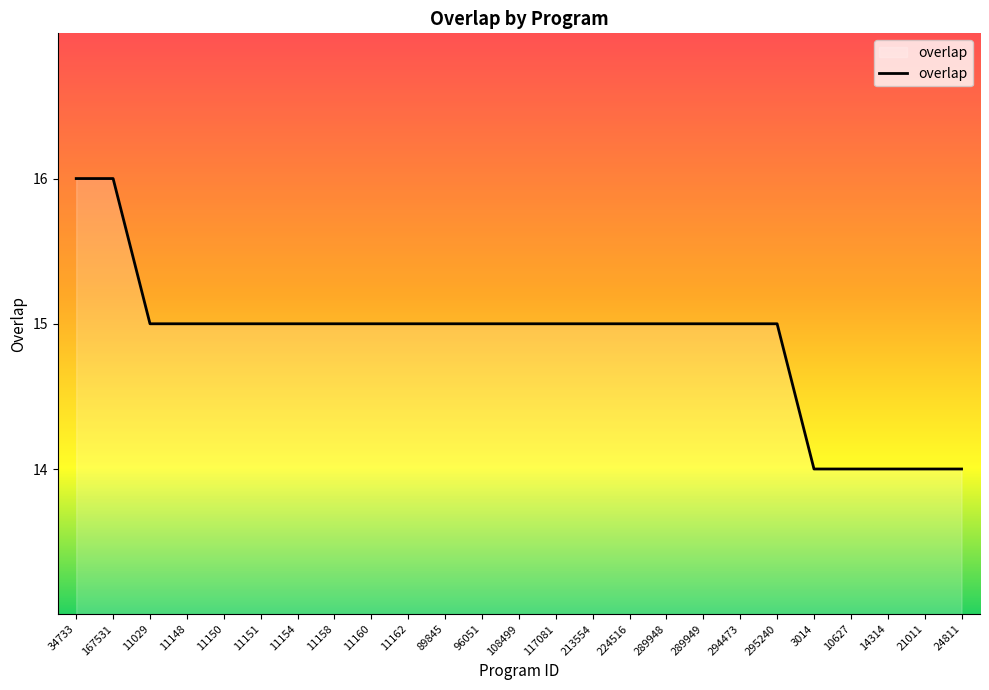

The chart shows a value of 16 at 167531. True or false?

True